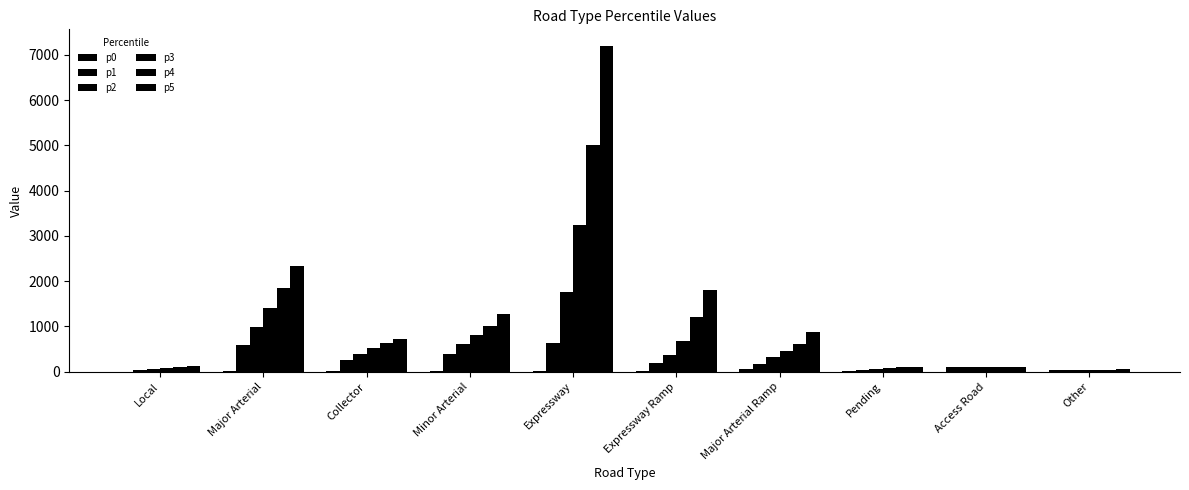

How many categories are shown in the chart?

10